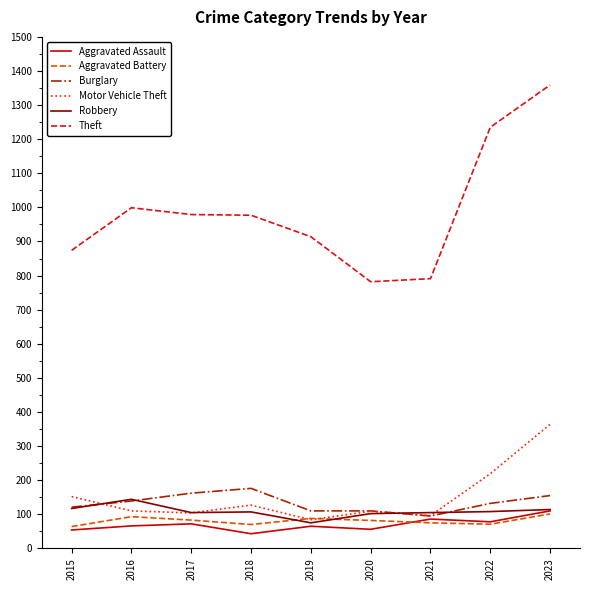

What is the sum of all Motor Vehicle Theft values?

1365